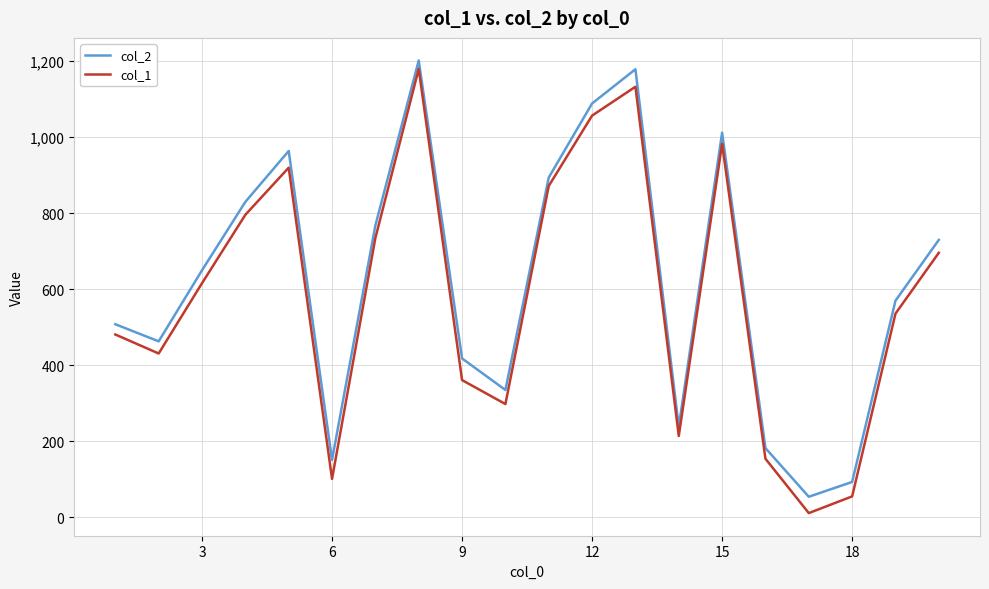

Reading right to left, list all the values displayed in this chart.

col_2: 730	570	93	54	182	1012	238	1179	1089	894	335	418	1202	768	151	964	830	650	463	508
col_1: 696	536	55	11	154	983	214	1133	1057	872	298	361	1180	735	101	920	796	616	431	481